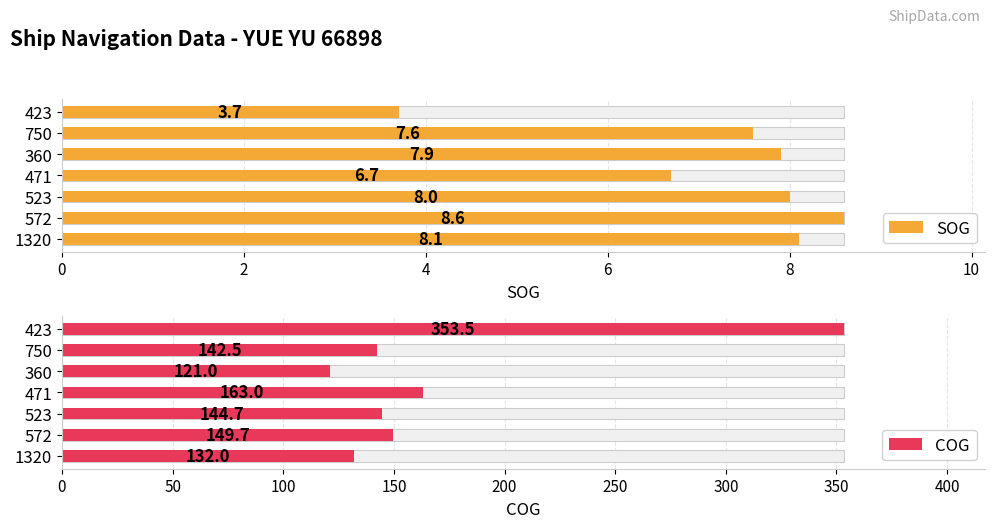

Count the number of categories in the chart.

7